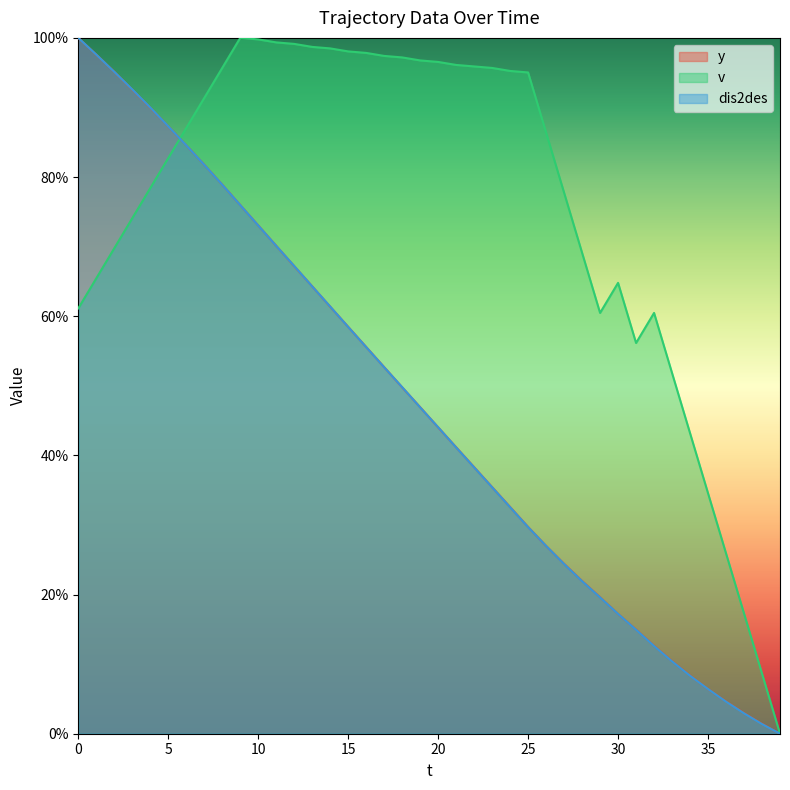

How many lines are shown in the chart?

3